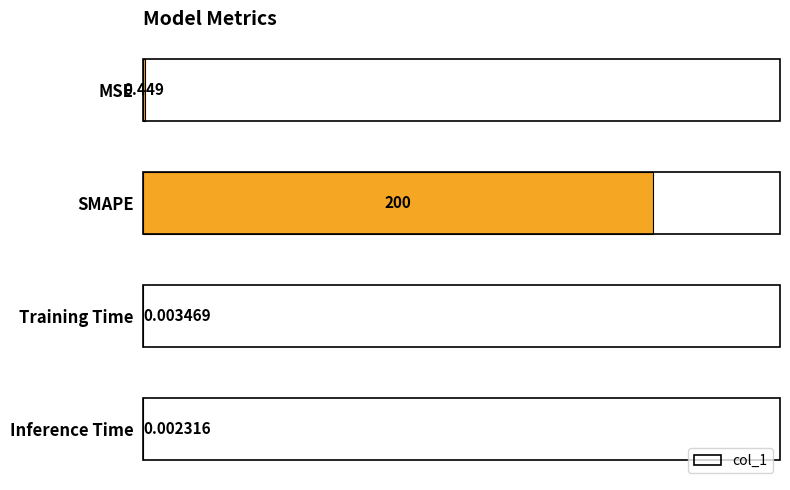

How many data points does each series have?

4